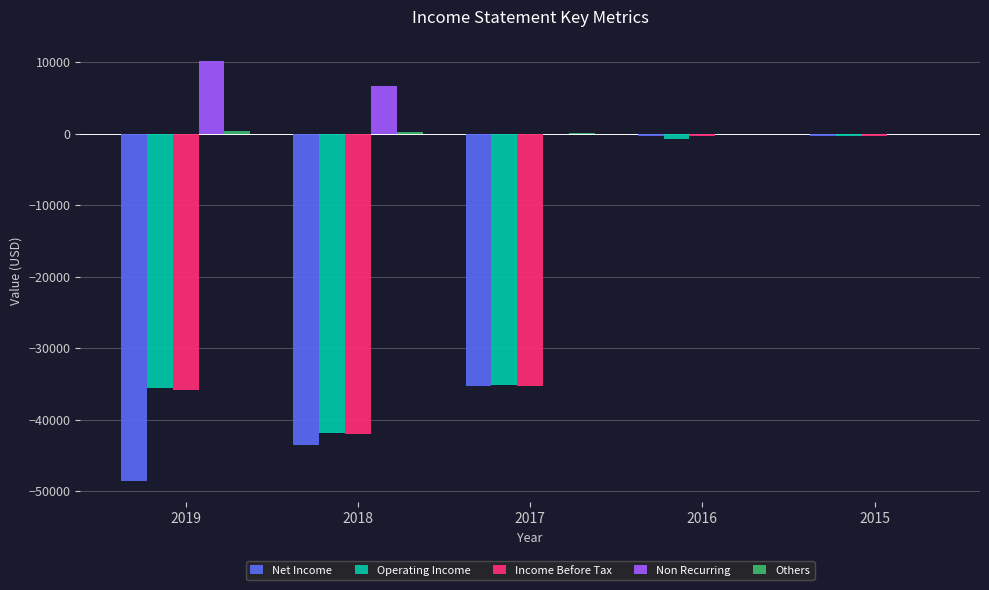

At which category does the chart reach its peak across all series?

2019